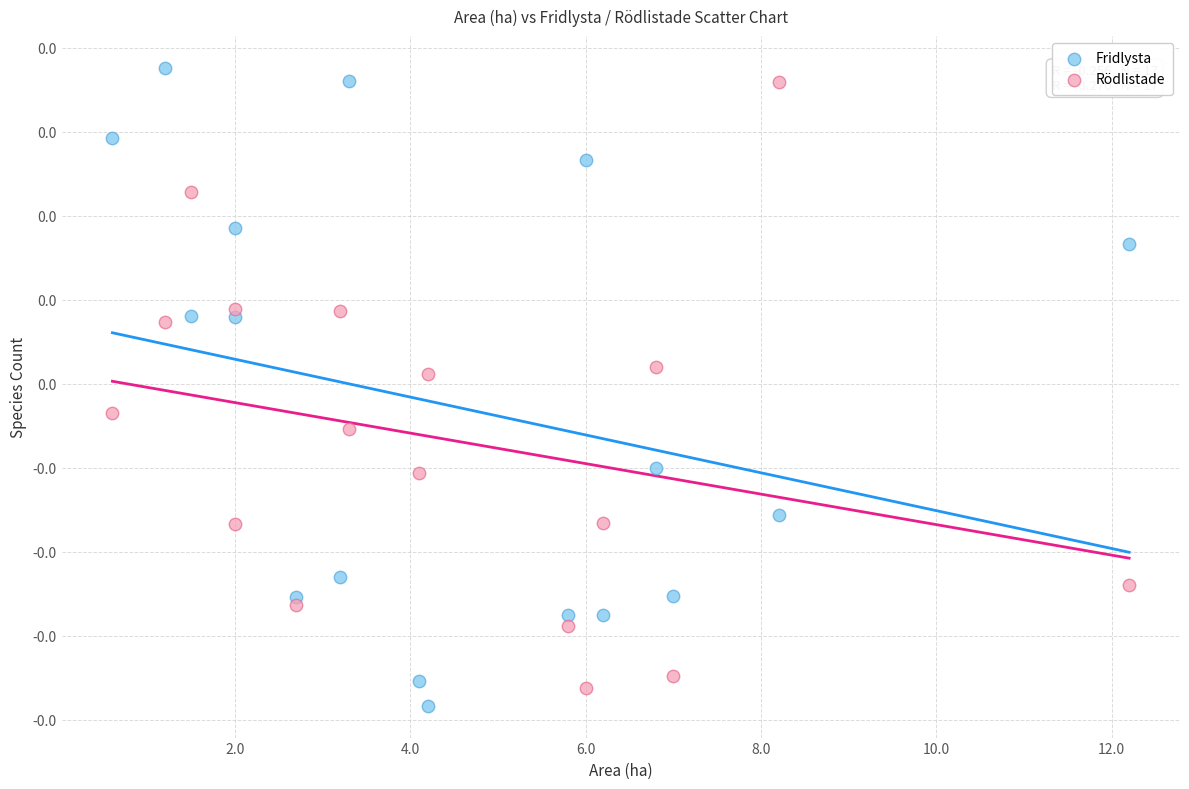

What are all the series names shown in the legend?

Fridlysta, Rödlistade